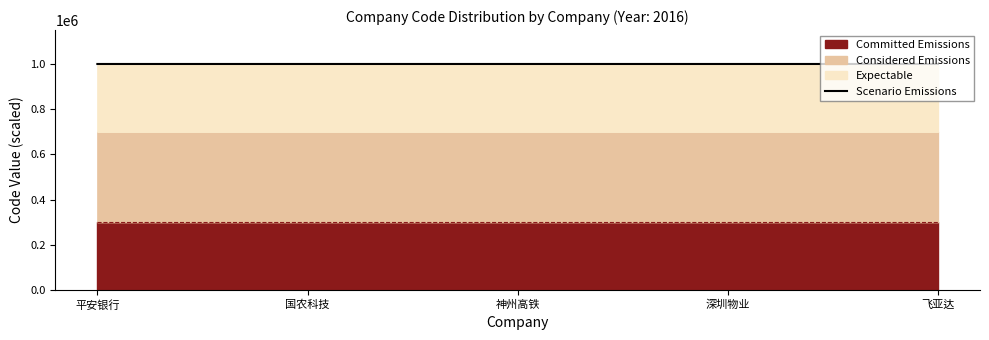

Rank the categories by value from lowest to highest.

平安银行, 国农科技, 神州高铁, 深圳物业, 飞亚达